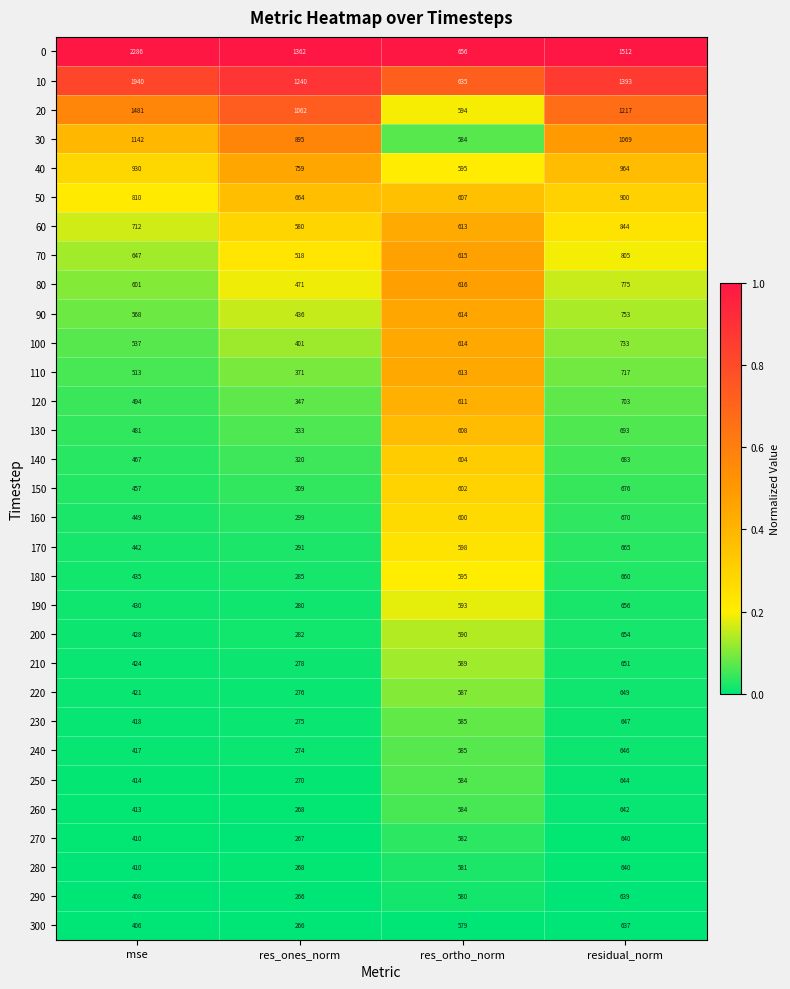

Which series has the largest total across all categories?

0